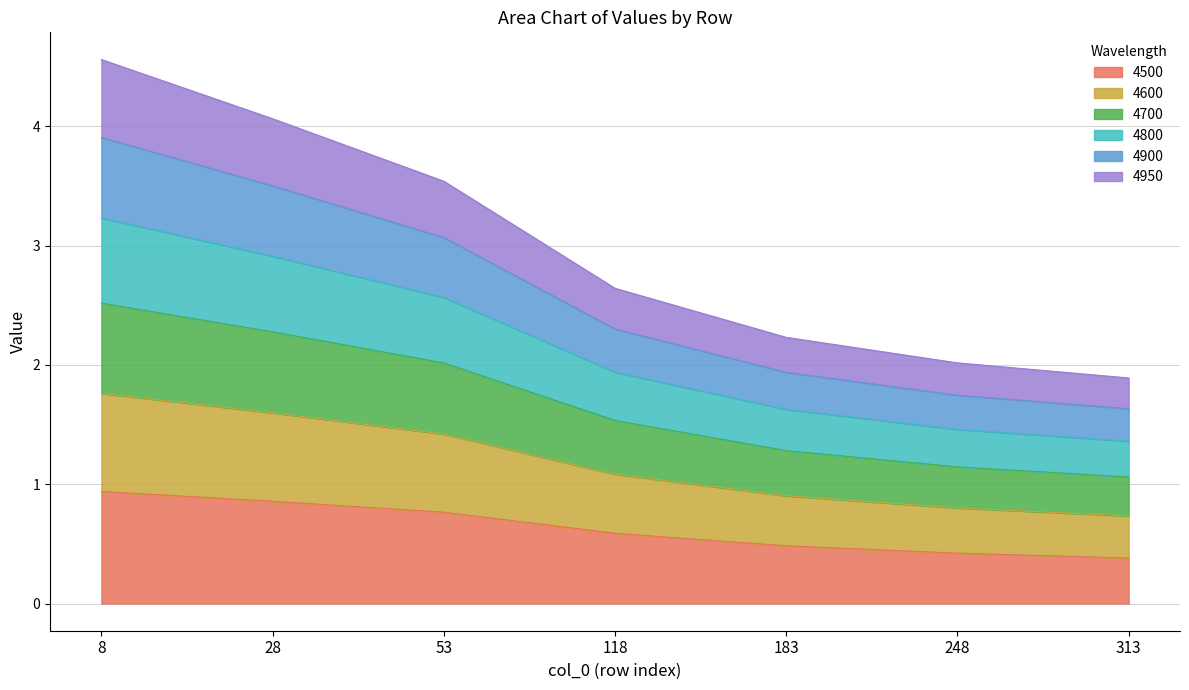

What is the total value across all series at 8?

4.6